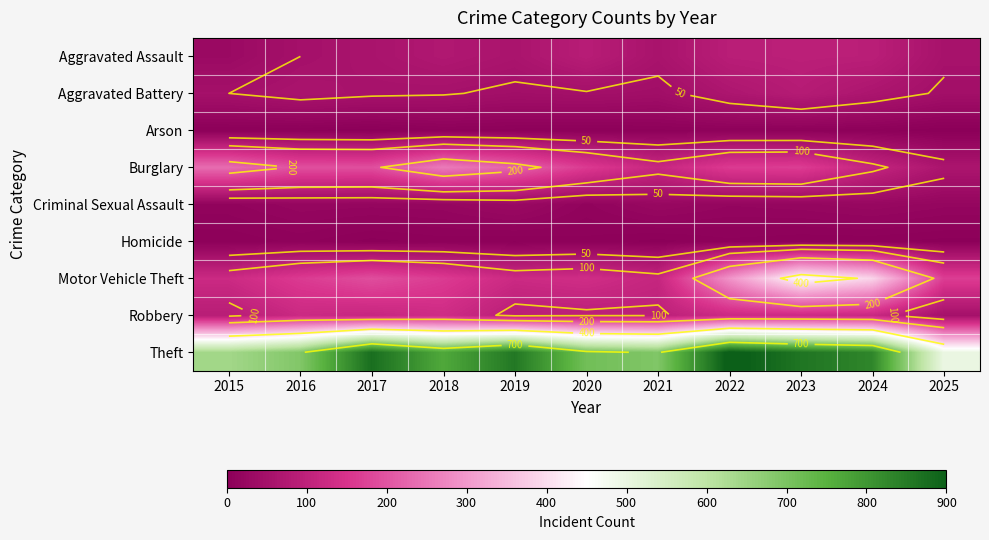

What is the difference between the highest and lowest values at 2022?

906